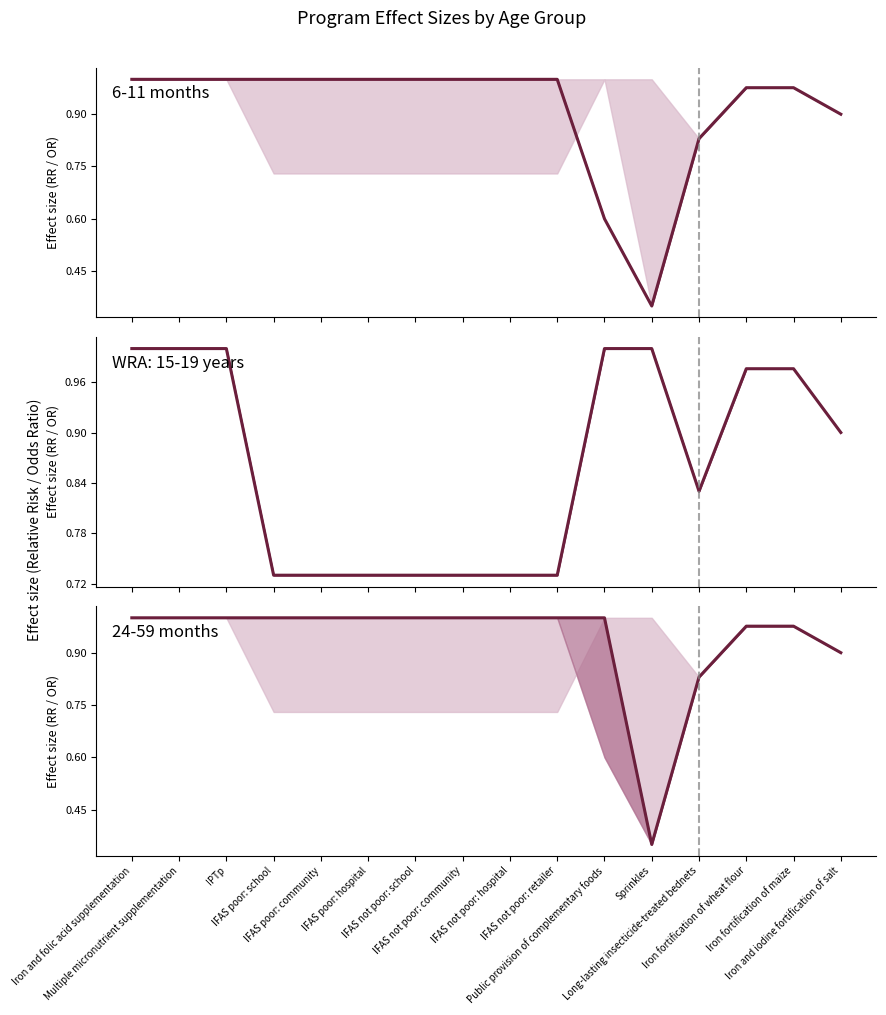

True or false: 24-59 months and 6-11 months intersect in this chart.

False